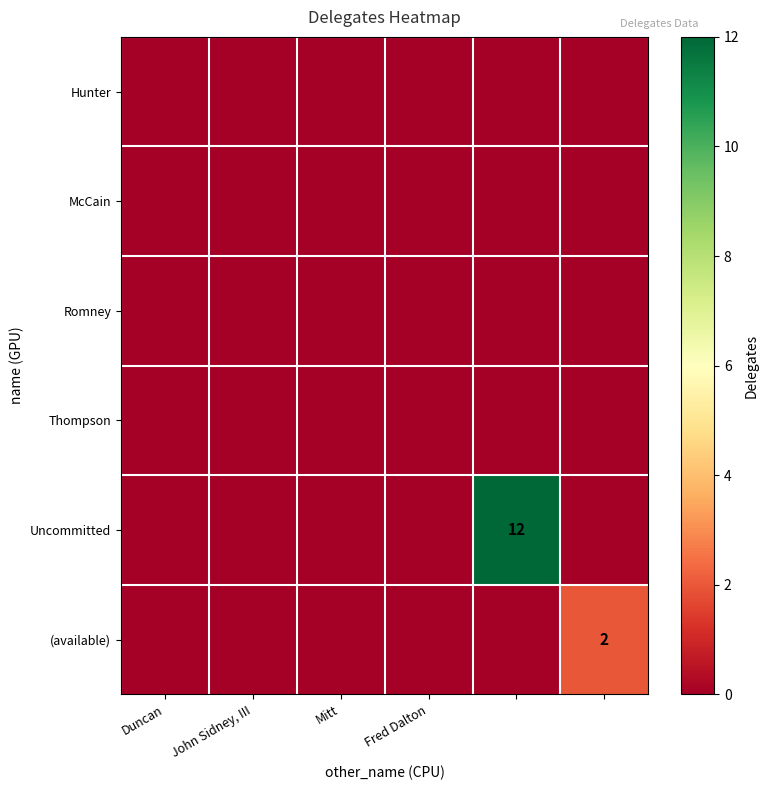

List the series in order of their peak value, lowest first.

Hunter, McCain, Romney, Thompson, (available), Uncommitted